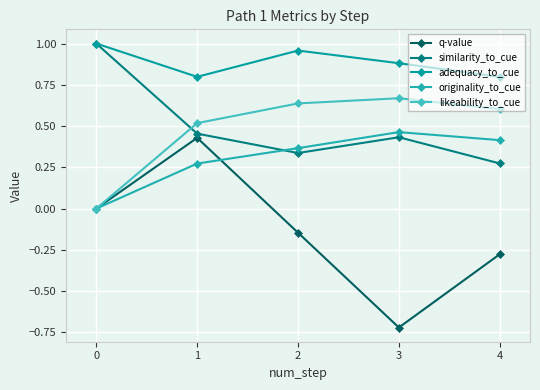

What is the difference between the second highest and second lowest values in the adequacy_to_cue series?

0.2